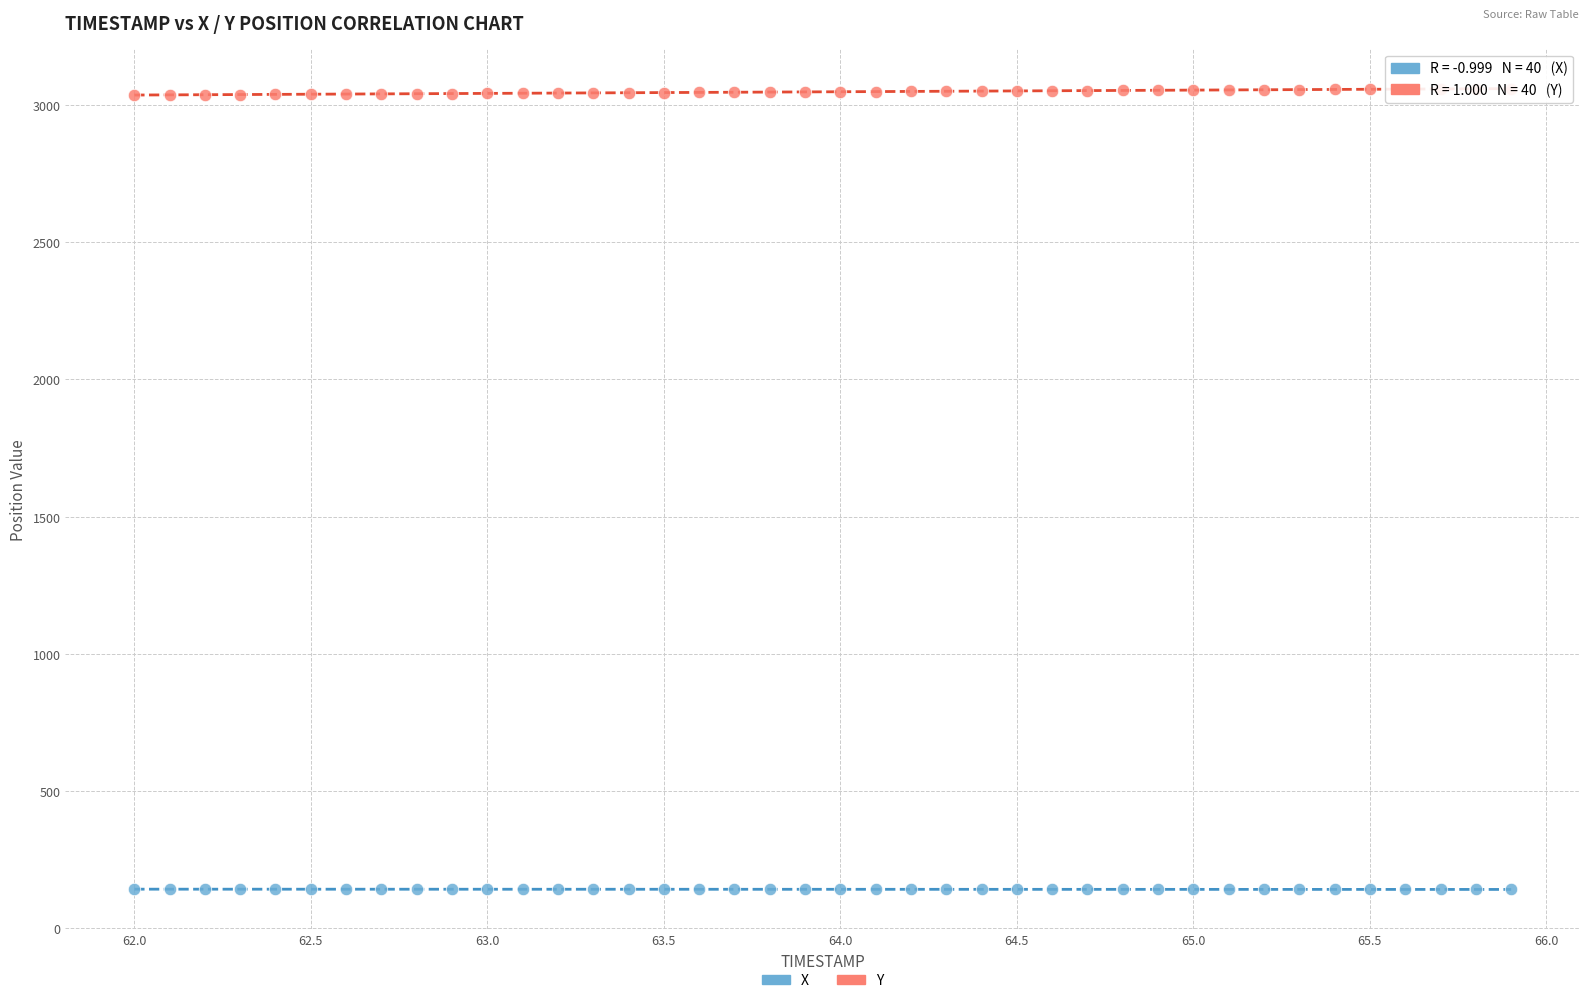

Which series reaches the minimum Y coordinate?

X